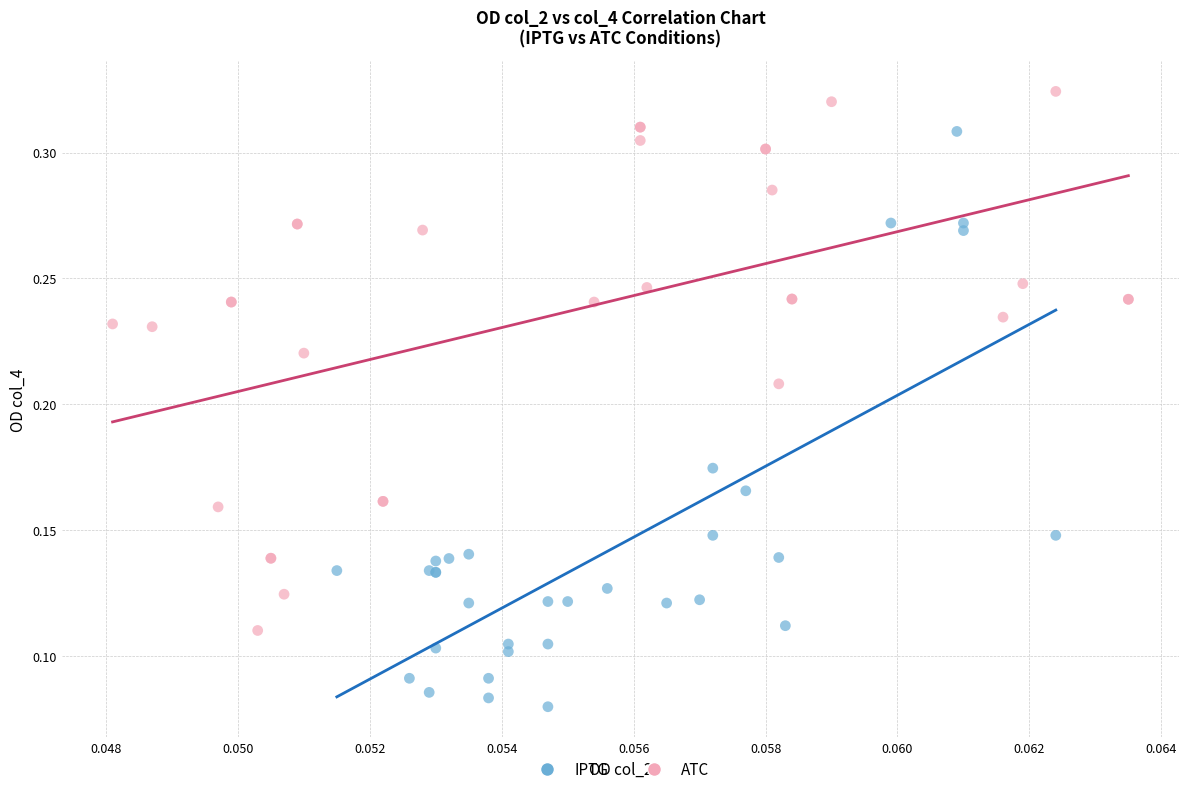

Which series contains the lowest Y value?

IPTG